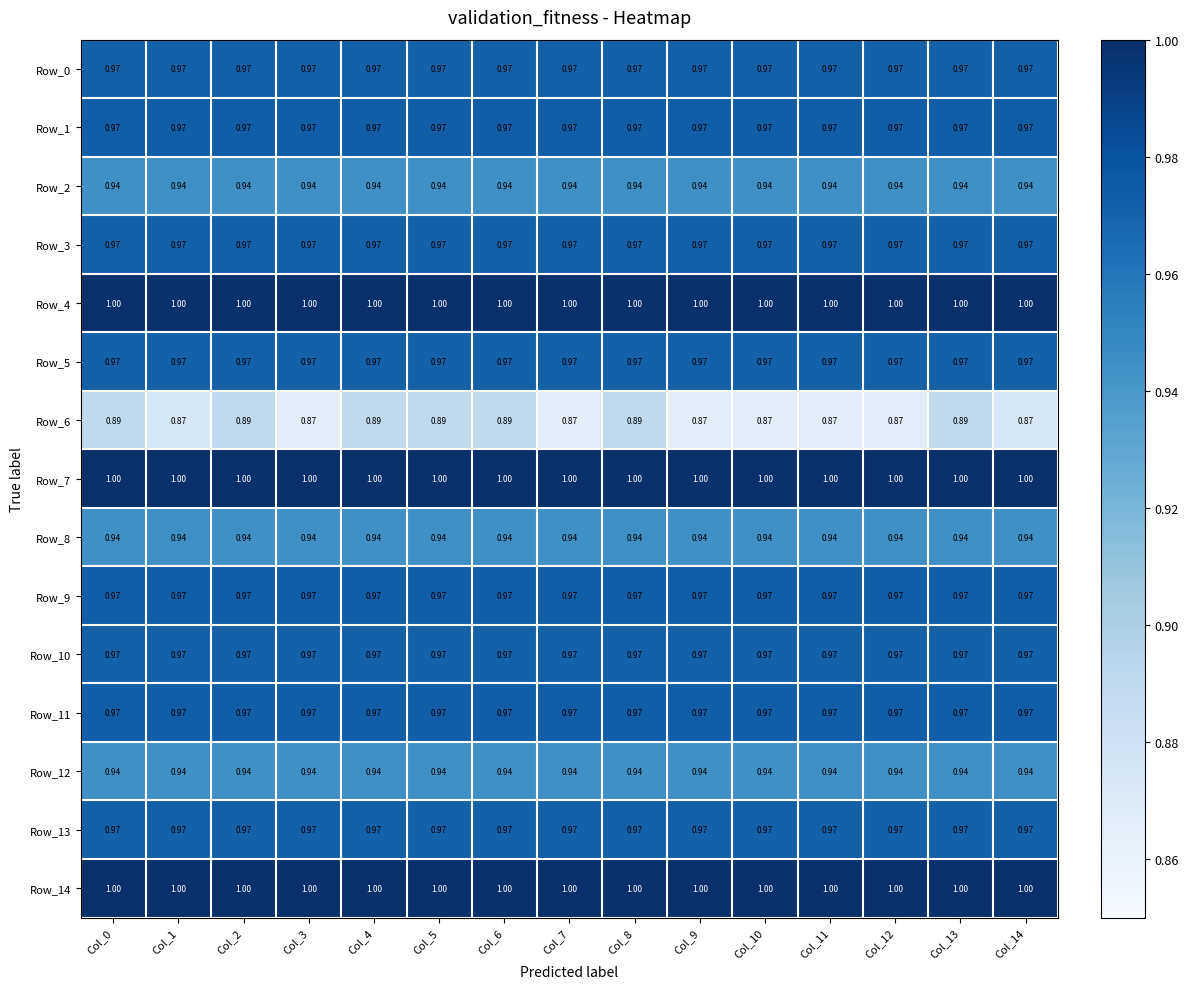

Is the value of Row_8 at Col_11 greater than the value of Row_10 at Col_6?

No